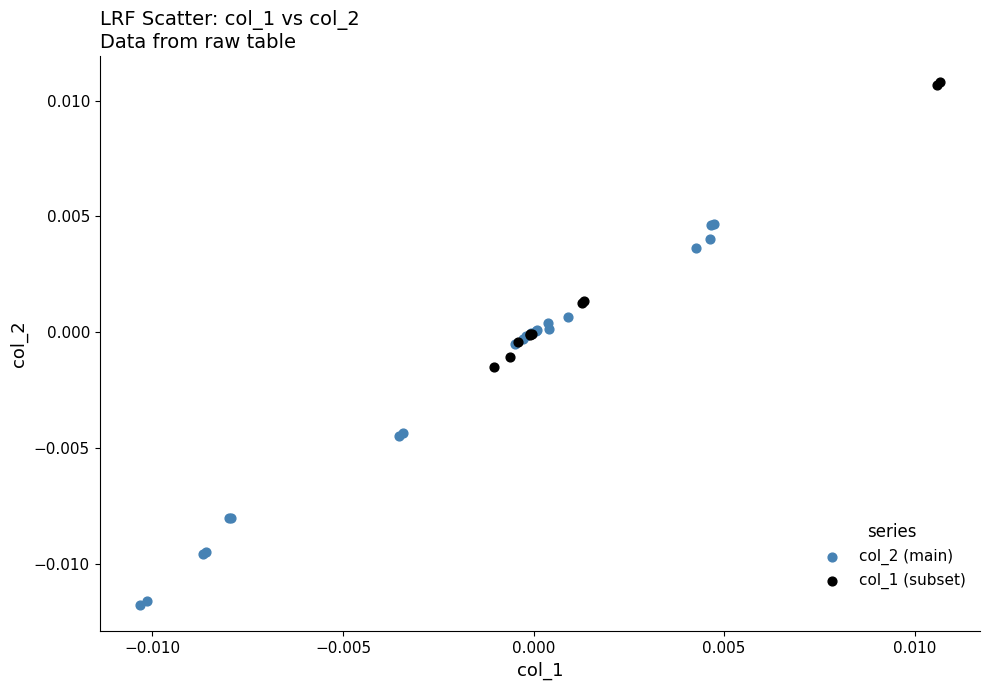

What are all the series names shown in the legend?

col_2 (main), col_1 (subset)